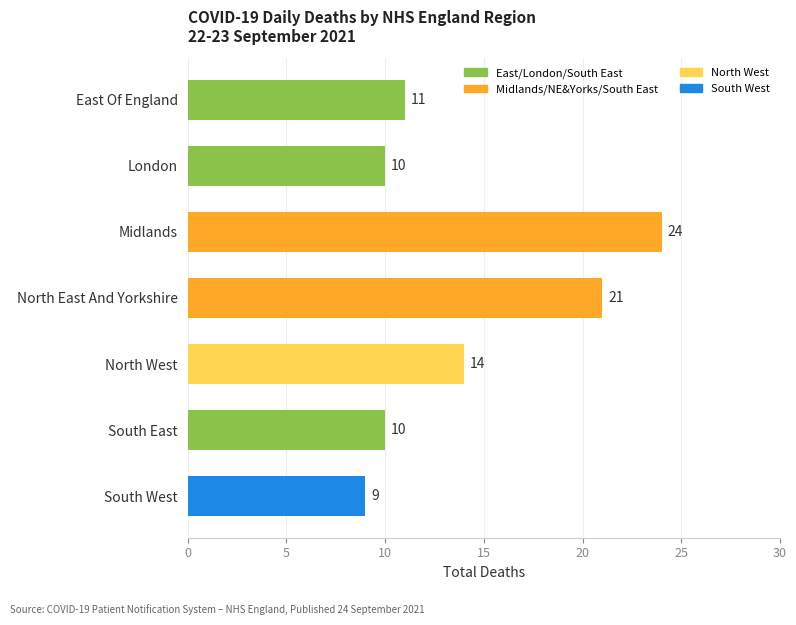

The value at North West is 5. True or false?

False